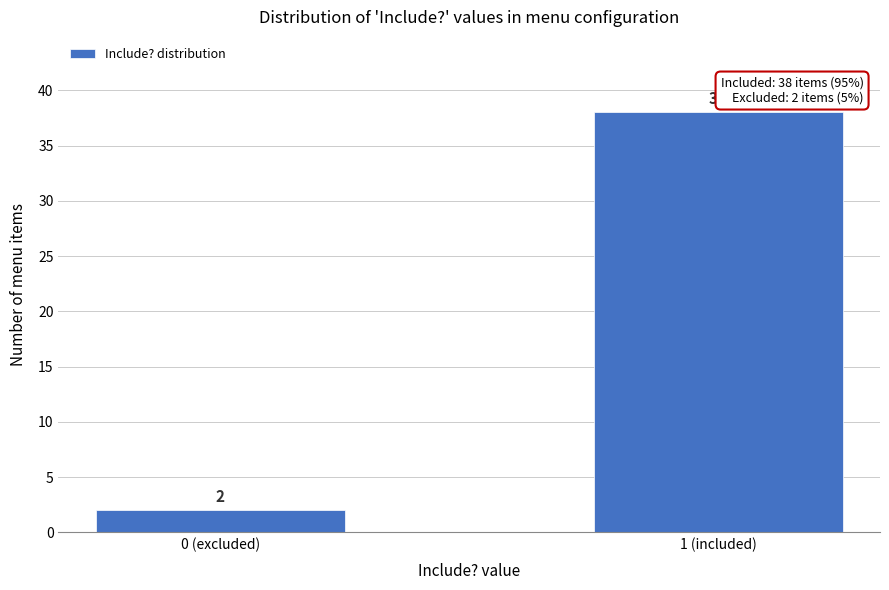

Reading left to right, list all the values displayed in this chart.

0 (excluded)=2	1 (included)=38